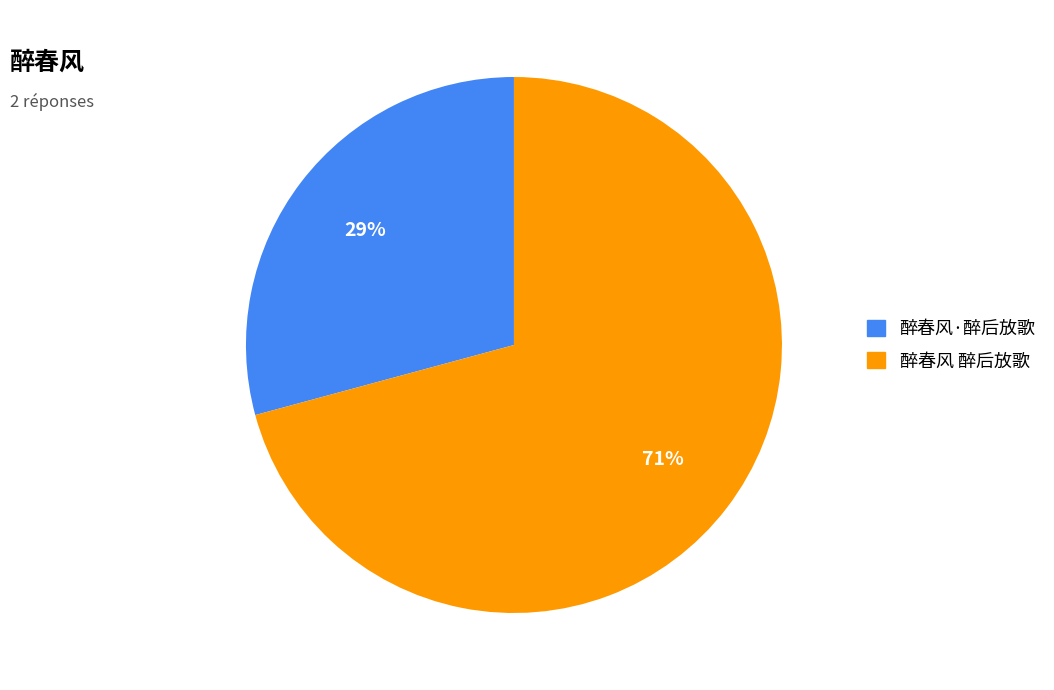

Is it true that 醉春风 醉后放歌 is 71% of the pie?

True